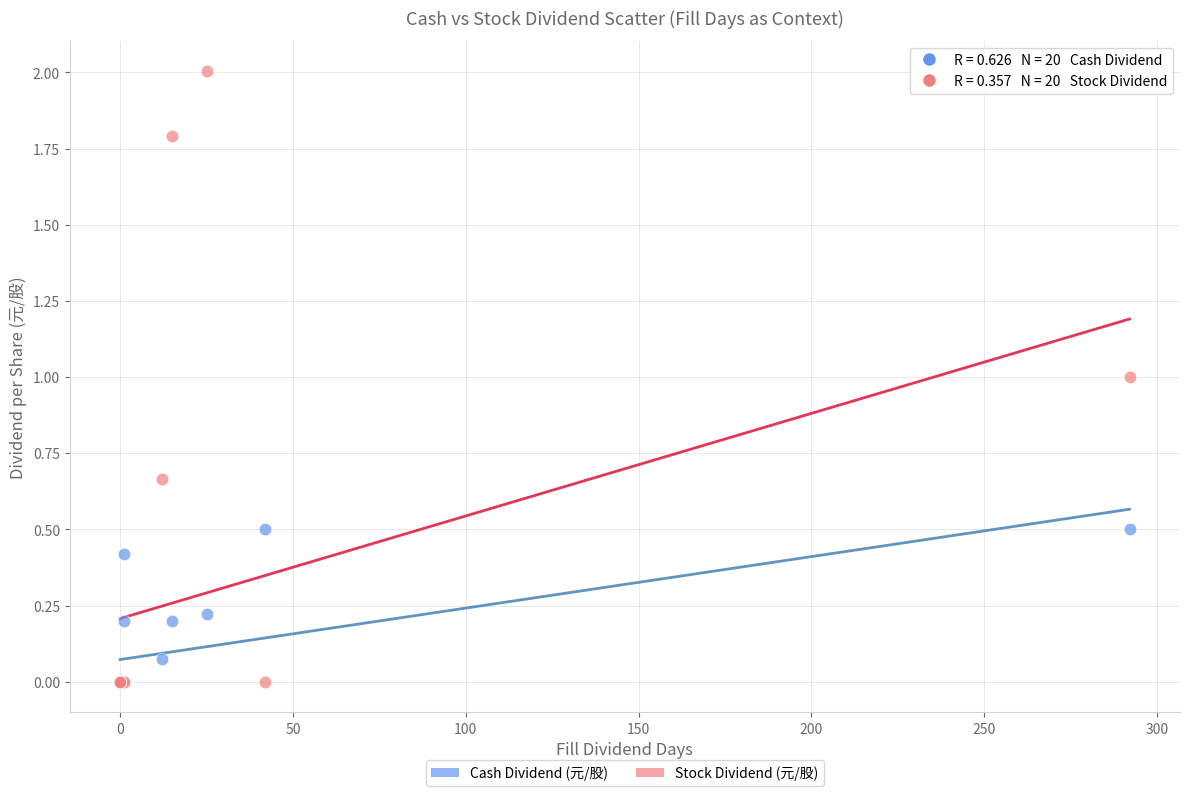

What are all the series names shown in the legend?

Cash Dividend (元/股), Stock Dividend (元/股)